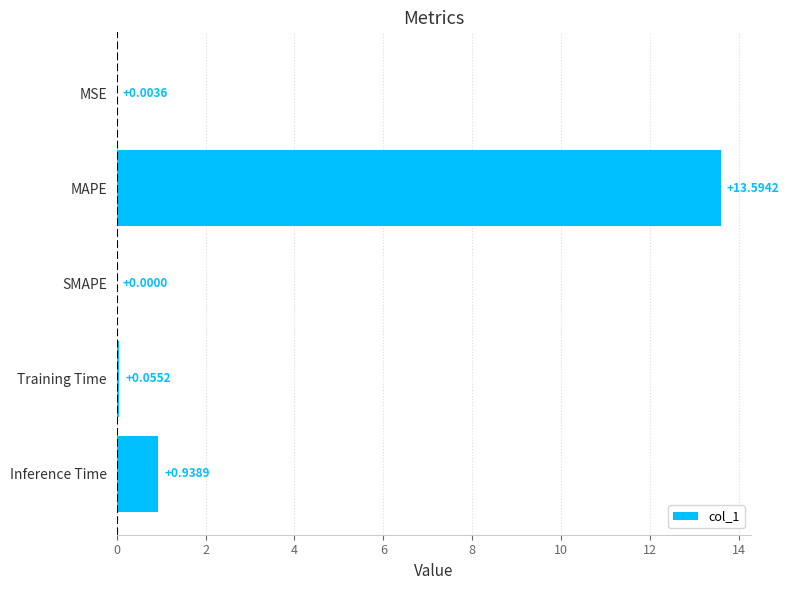

Are the bars horizontal?

Yes